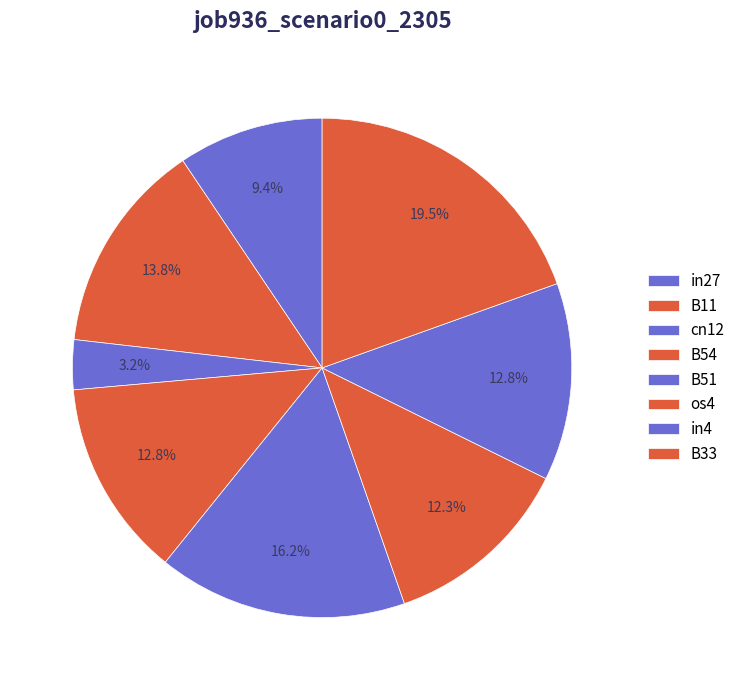

Which slice is the smallest?

cn12